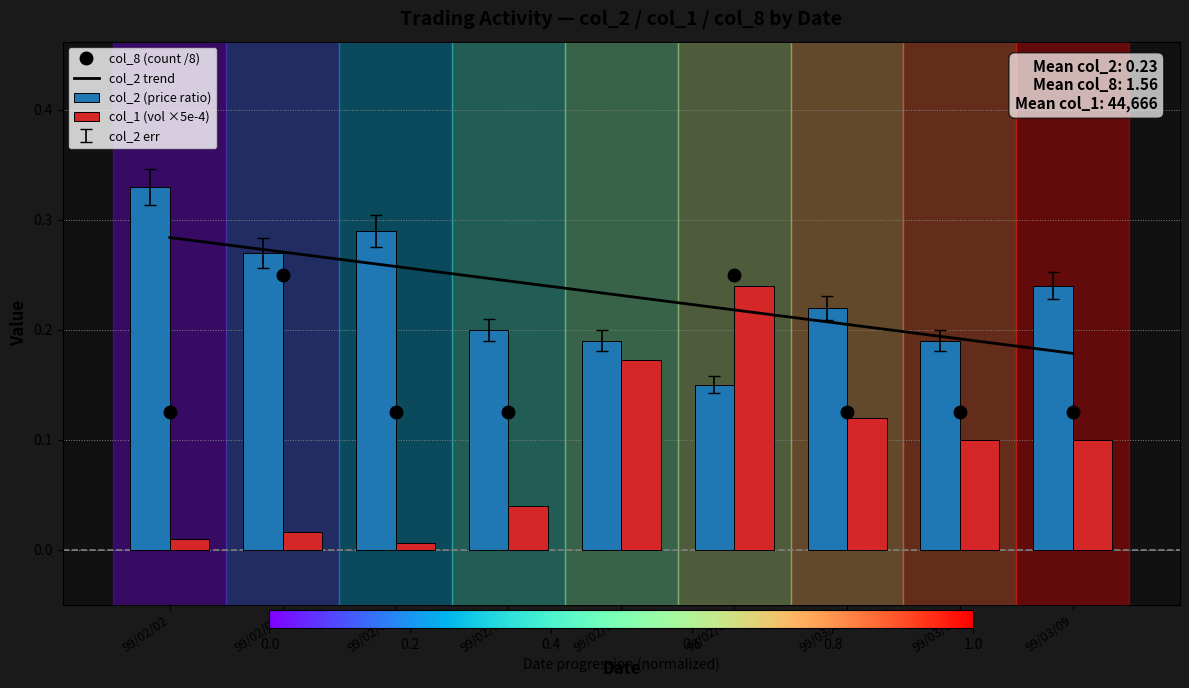

True or false: col_2 (price ratio) has a value of 0.2 at 99/02/06.

True